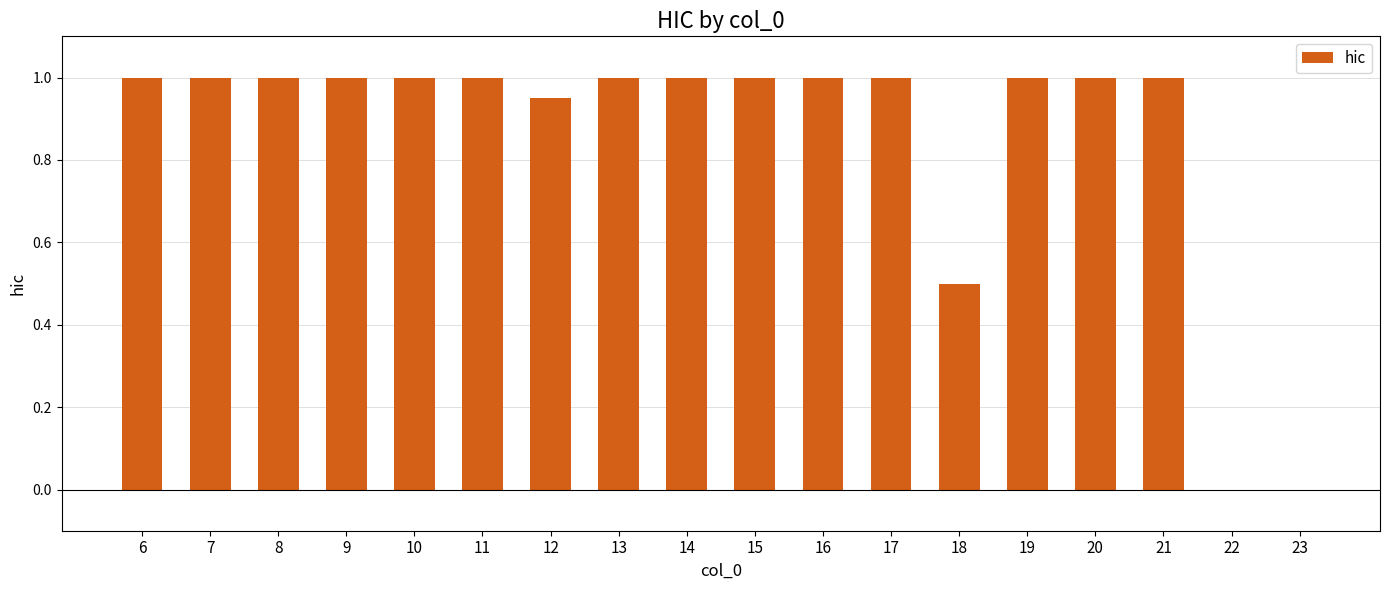

The chart shows a value of 1.0 at 16. True or false?

True